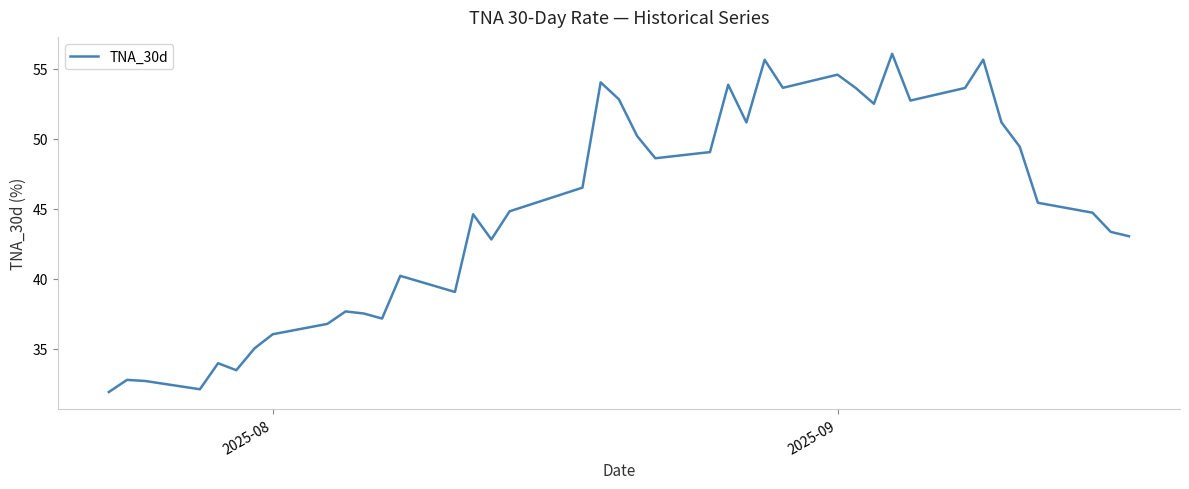

What is the maximum value shown in the chart?

56.1